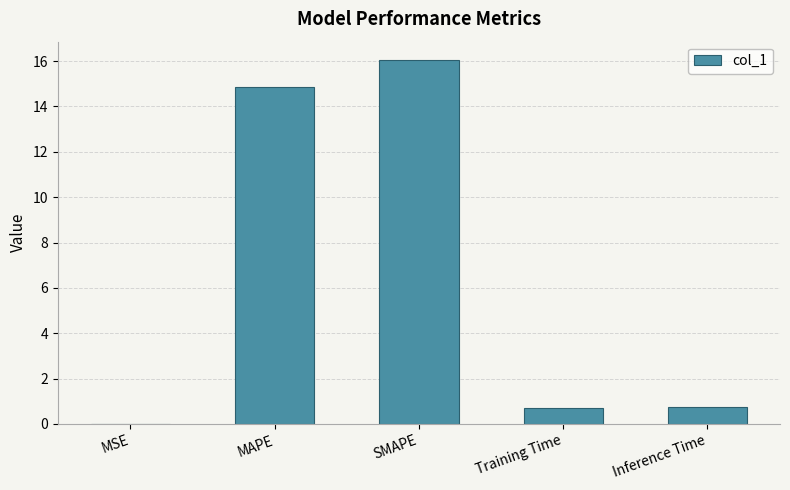

Count the number of categories in the chart.

5